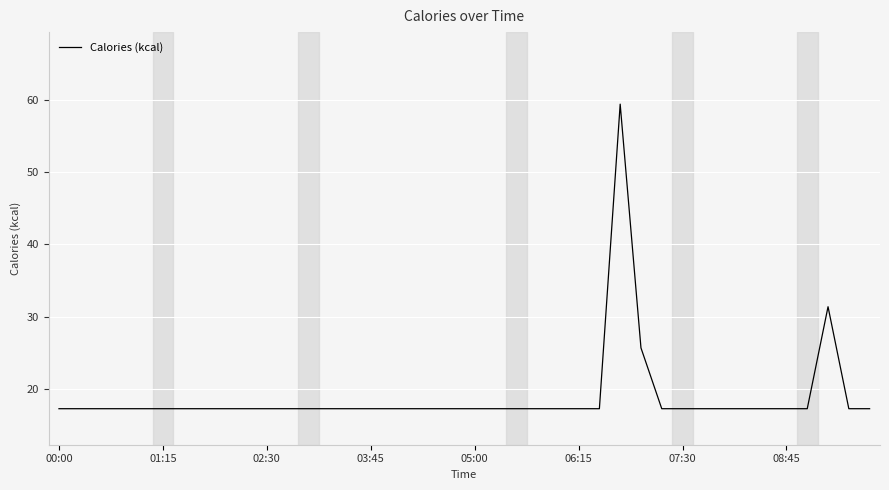

What is the greatest value displayed?

59.5